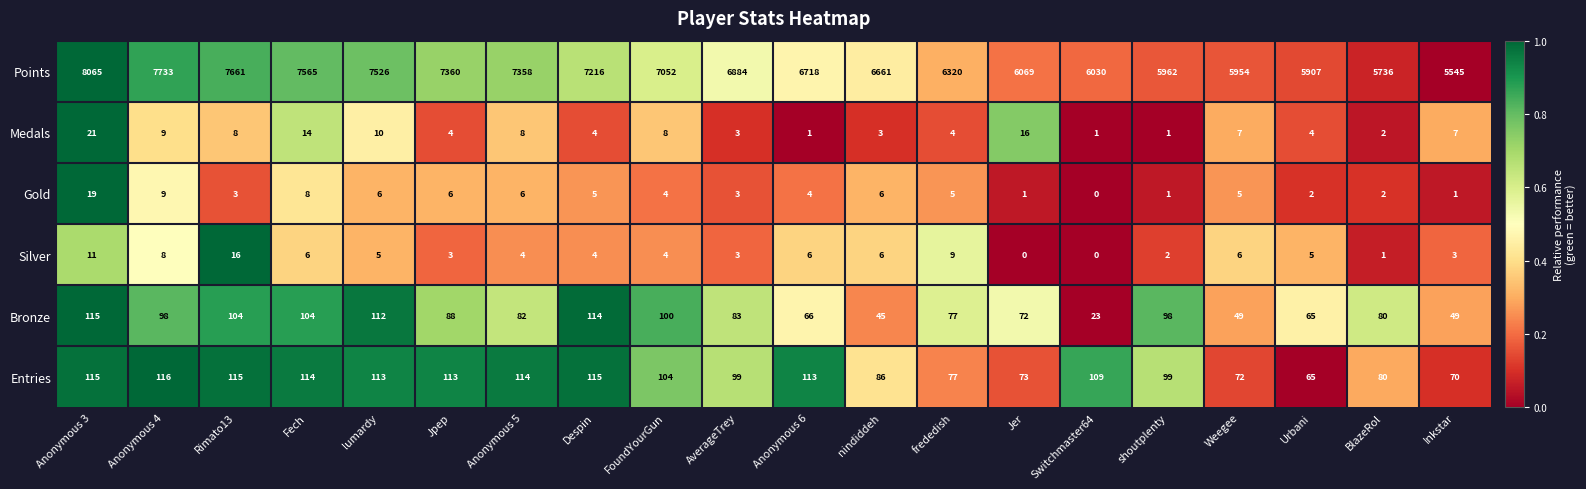

What is the difference between the highest and lowest values at Weegee?

5949